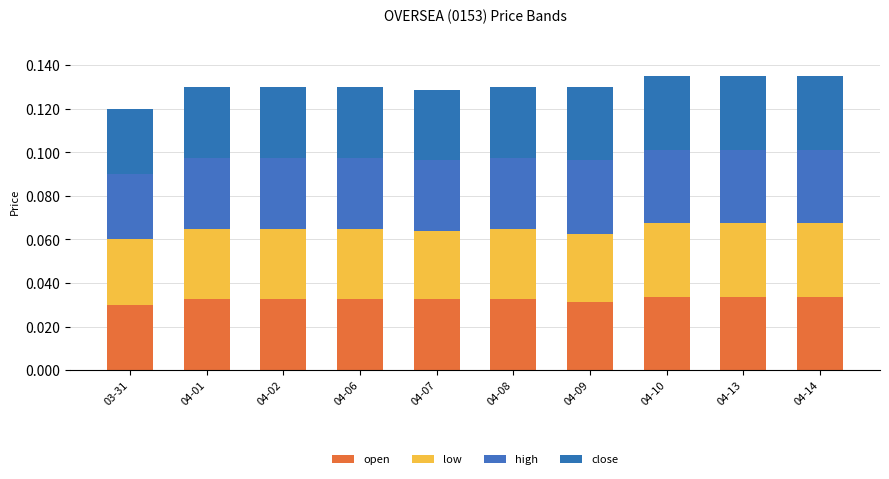

At which label is high closest to 0?

03-31